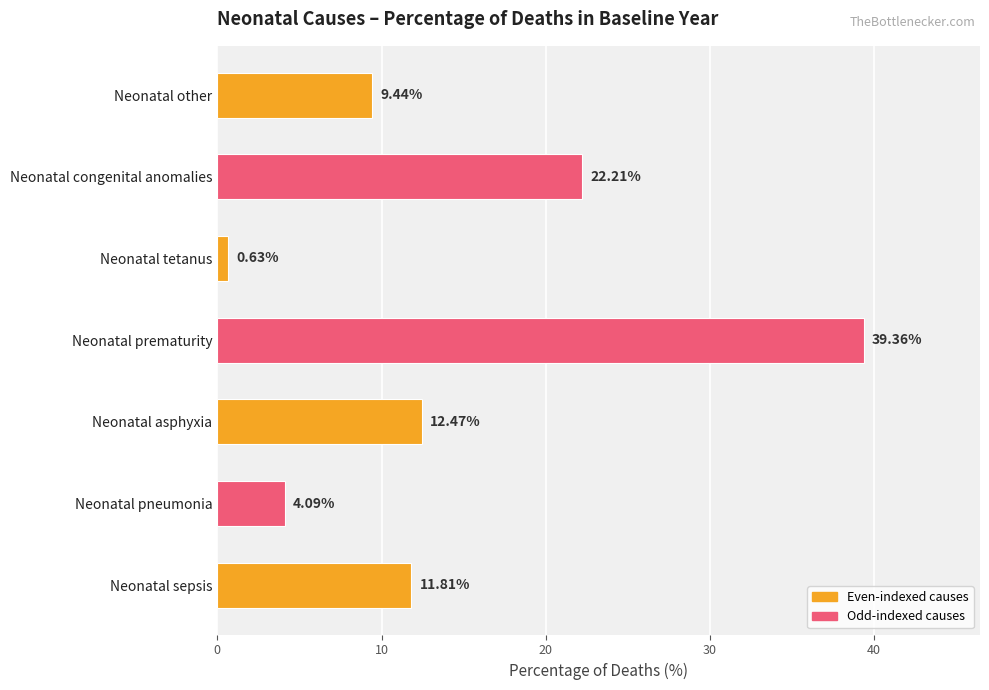

List the labels in order of value, largest first.

Neonatal prematurity, Neonatal congenital anomalies, Neonatal asphyxia, Neonatal sepsis, Neonatal other, Neonatal pneumonia, Neonatal tetanus